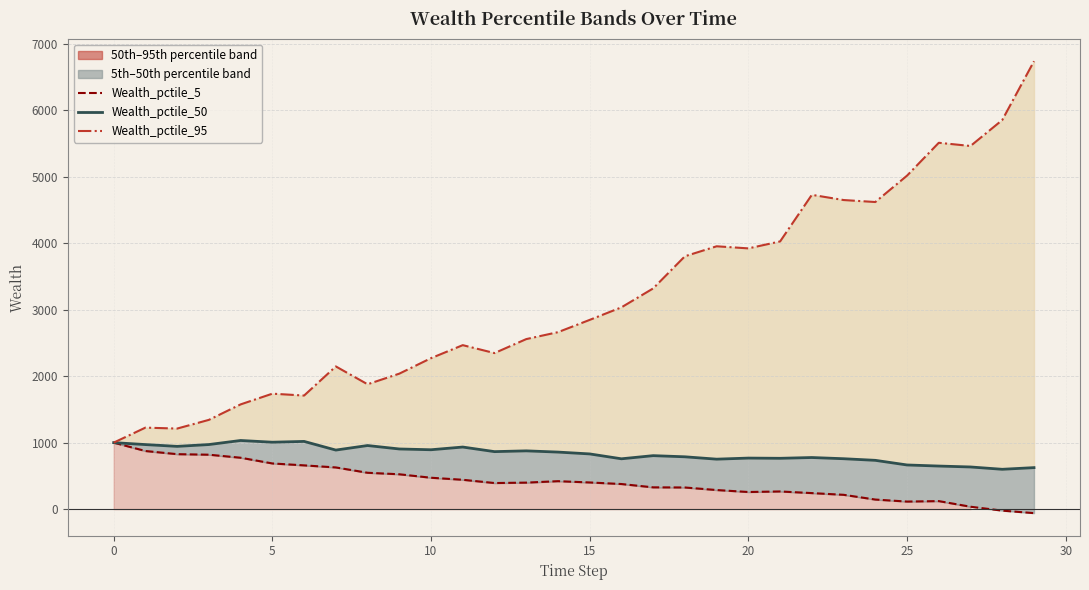

True or false: Wealth_pctile_5 and Wealth_pctile_95 intersect in this chart.

False